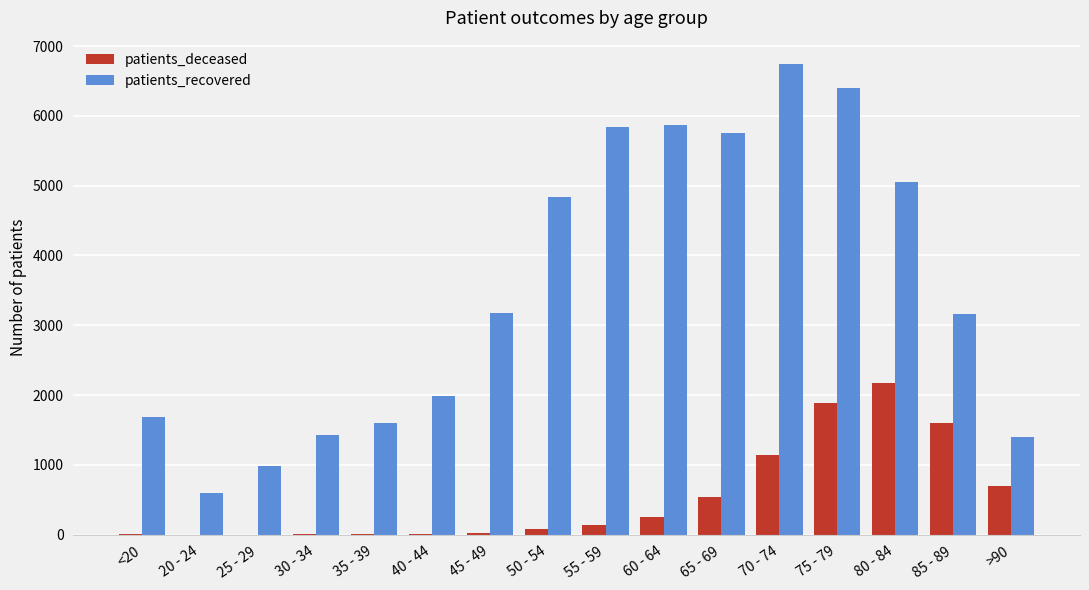

Between 35 - 39 and 45 - 49, which series saw the biggest shift?

patients_recovered